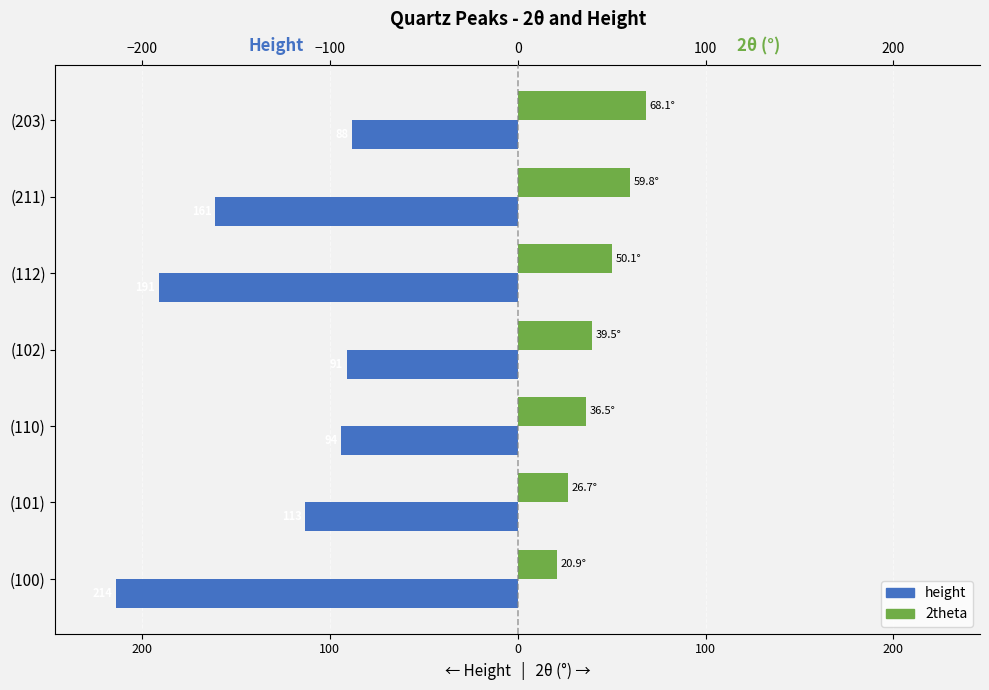

What are all the series names shown in the legend?

height, 2theta